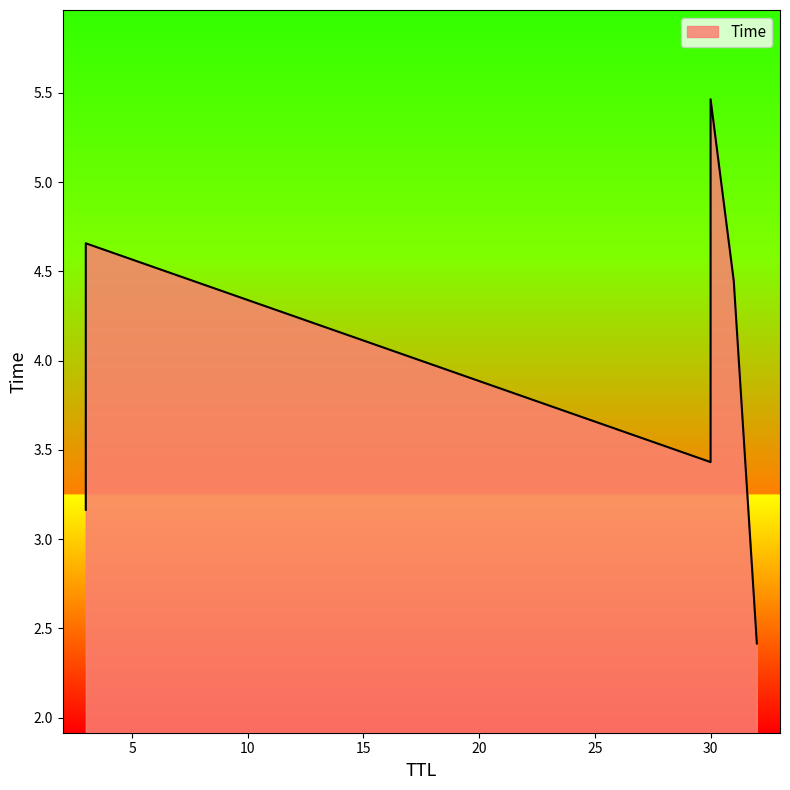

What is the greatest value displayed?

5.5